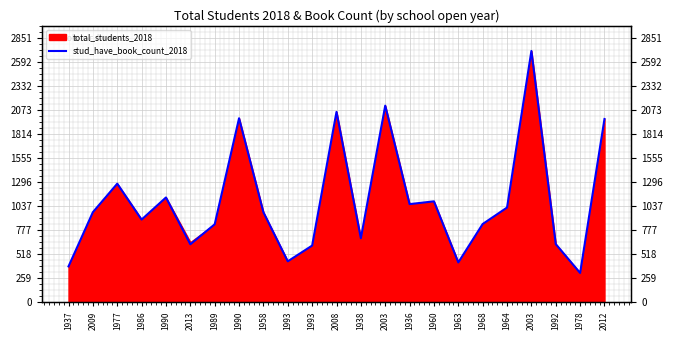

Where is the first local maximum?

1977